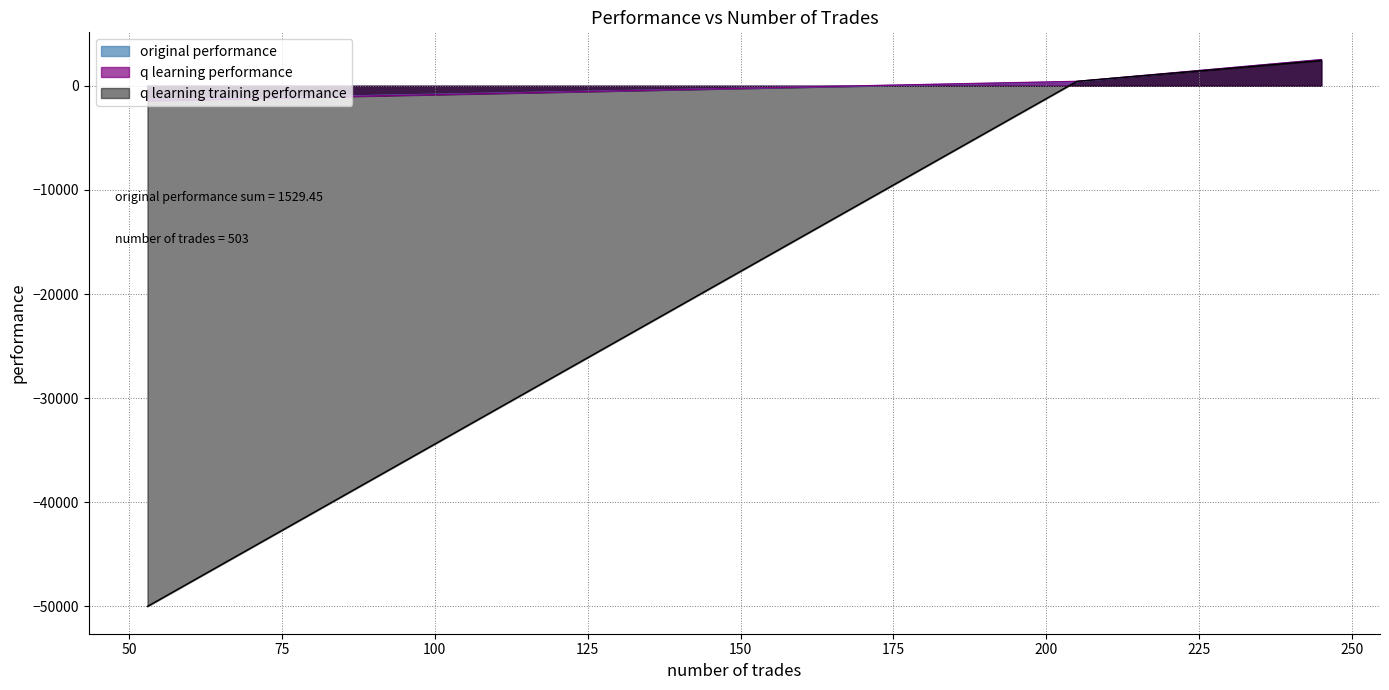

Between 245 and 205, which is larger?

245